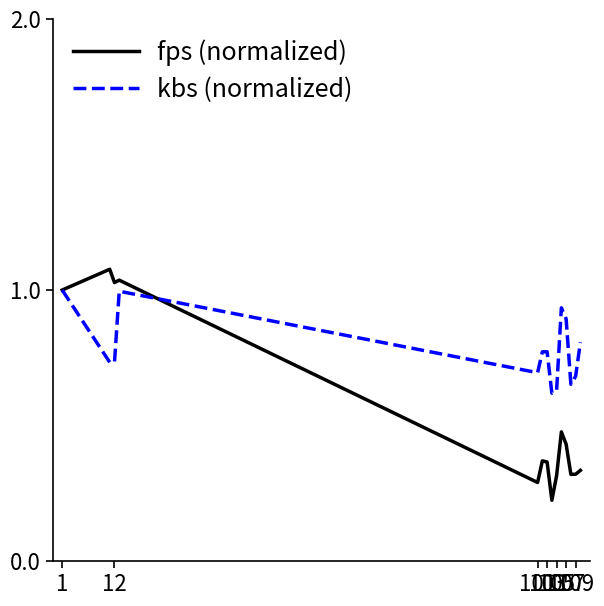

Which series has the largest total across all categories?

kbs (normalized)